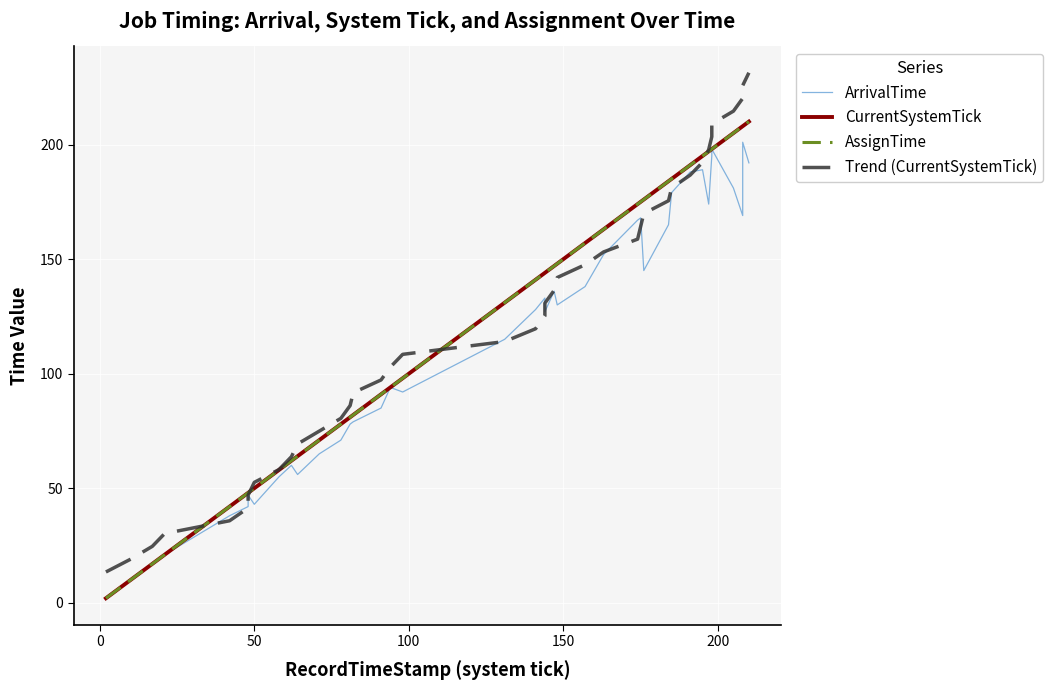

List the series in order of their peak value, highest first.

Trend (CurrentSystemTick), CurrentSystemTick, AssignTime, ArrivalTime